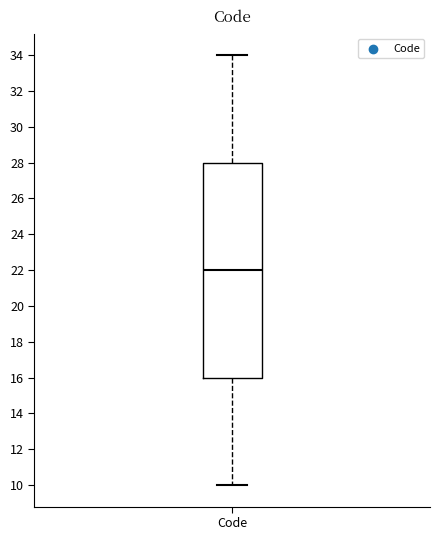

Transcribe this box plot: give where the median line is, the range the box spans, and where the two whiskers end, as read against the y-axis. The values are not printed on the chart, so give them approximately, as read against the axis.

median 22, box 16 to 28, whiskers 10 to 34